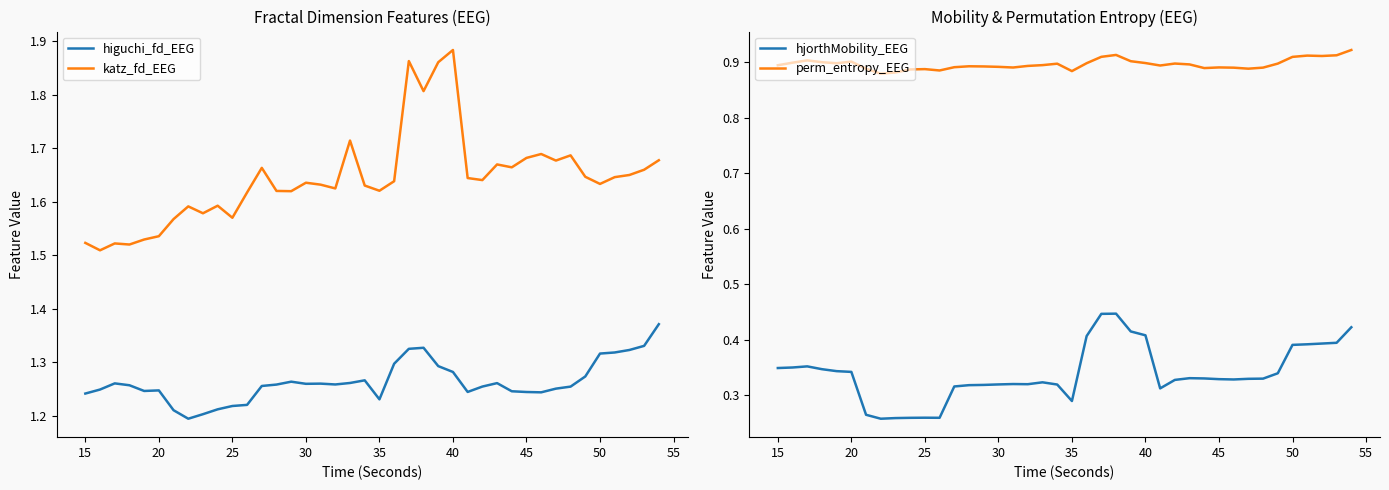

List the series in order of their peak value, highest first.

katz_fd_EEG, higuchi_fd_EEG, perm_entropy_EEG, hjorthMobility_EEG